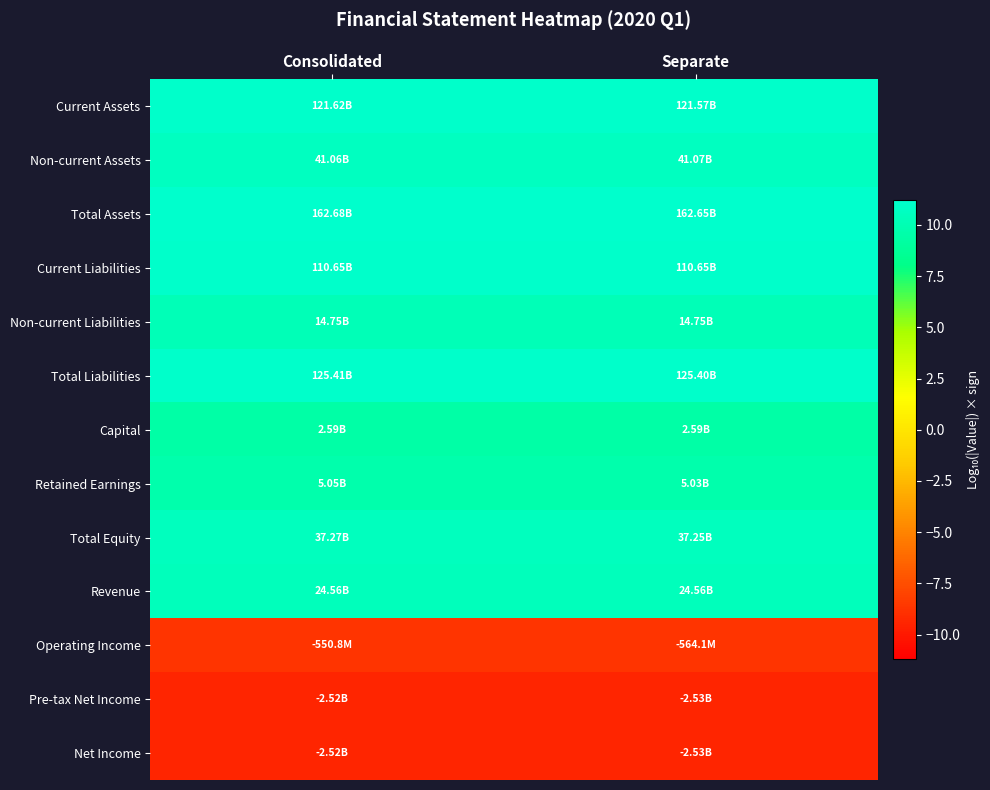

Rank the series by their maximum value, from highest to lowest.

Total Assets, Total Liabilities, Current Assets, Current Liabilities, Non-current Assets, Total Equity, Revenue, Non-current Liabilities, Retained Earnings, Capital, Operating Income, Pre-tax Net Income, Net Income